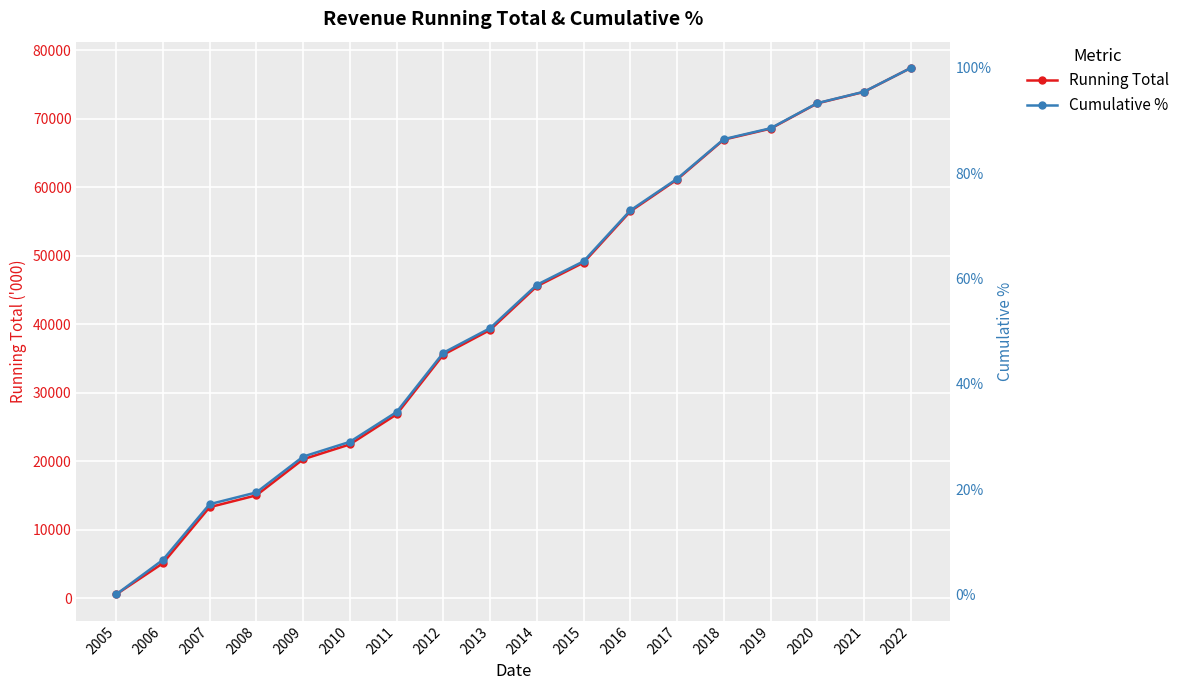

Reading left to right, transcribe all the data shown in this chart.

Running Total: 2005=528.0	2006=5078.0	2007=13267.0	2008=14997.0	2009=20259.0	2010=22431.0	2011=26815.0	2012=35524.0	2013=39142.0	2014=45514.0	2015=48970.0	2016=56448.0	2017=61097.0	2018=66928.0	2019=68527.0	2020=72222.0	2021=73900.0	2022=77390.0
%: 2005=0.0	2006=0.1	2007=0.2	2008=0.2	2009=0.3	2010=0.3	2011=0.3	2012=0.5	2013=0.5	2014=0.6	2015=0.6	2016=0.7	2017=0.8	2018=0.9	2019=0.9	2020=0.9	2021=1.0	2022=1.0